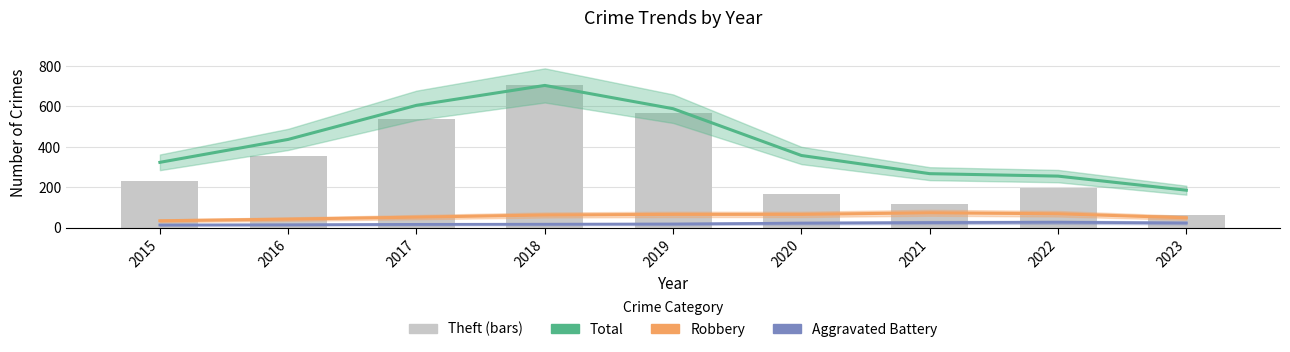

Read the Aggravated Battery value at 2018.

16.9